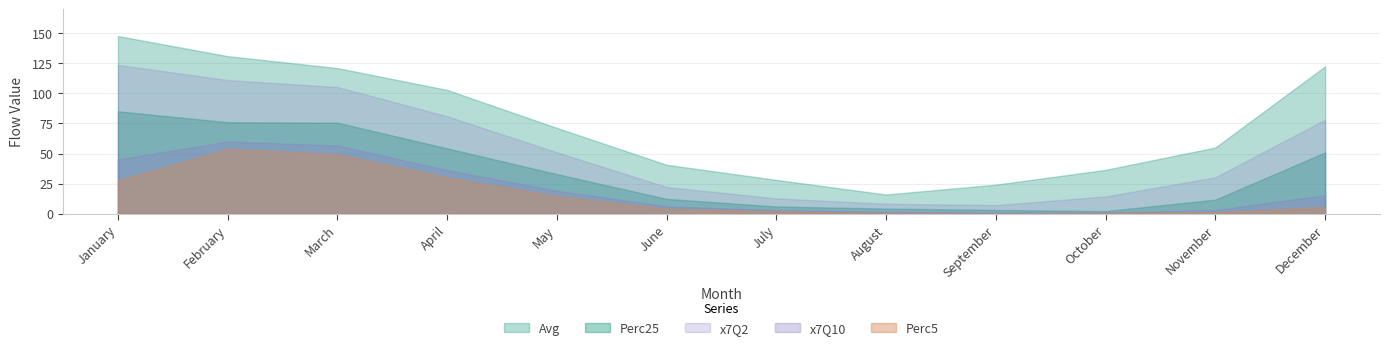

Rank the series at January from highest to lowest value.

Avg, x7Q2, Perc25, x7Q10, Perc5